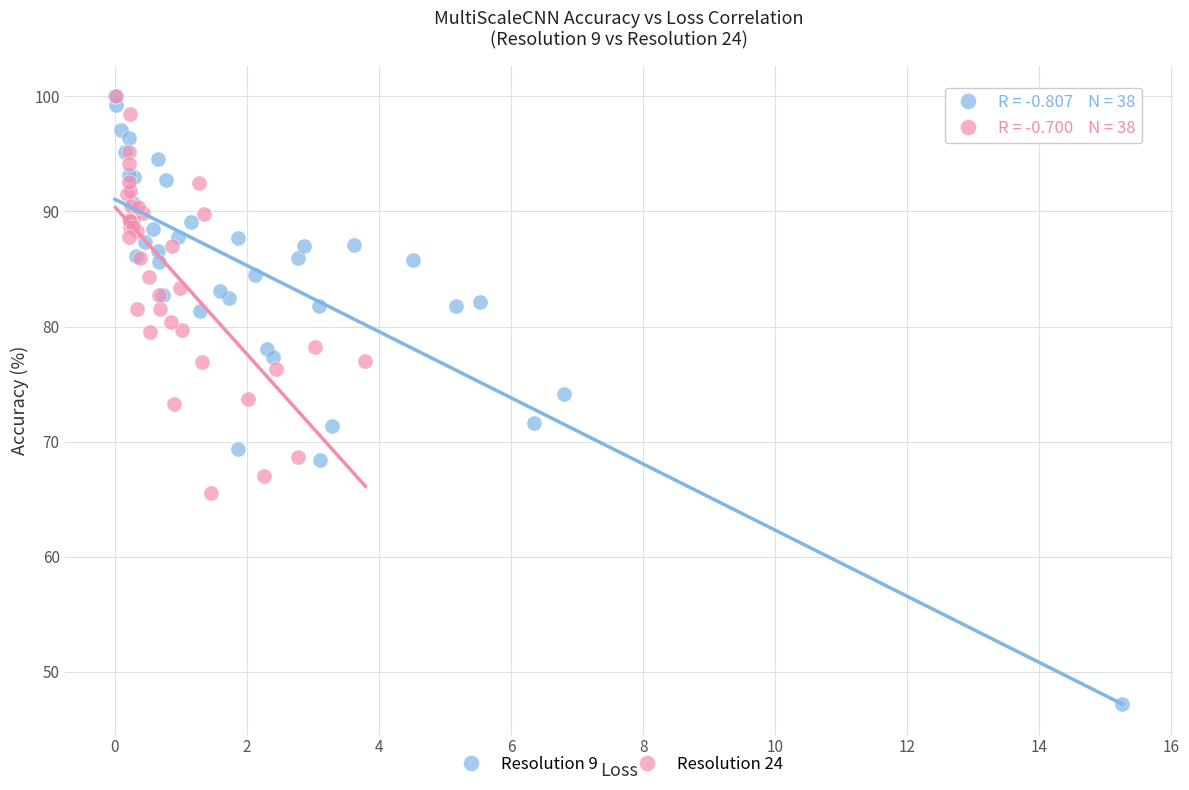

What are all the series names shown in the legend?

Resolution 9, Resolution 24